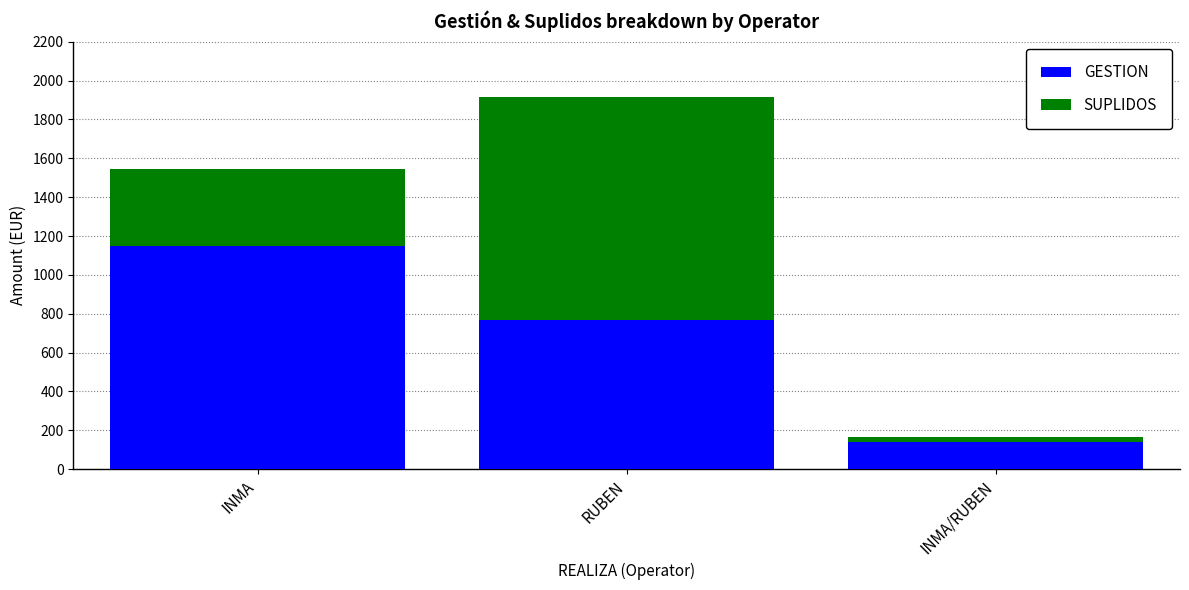

Count the number of categories in the chart.

3